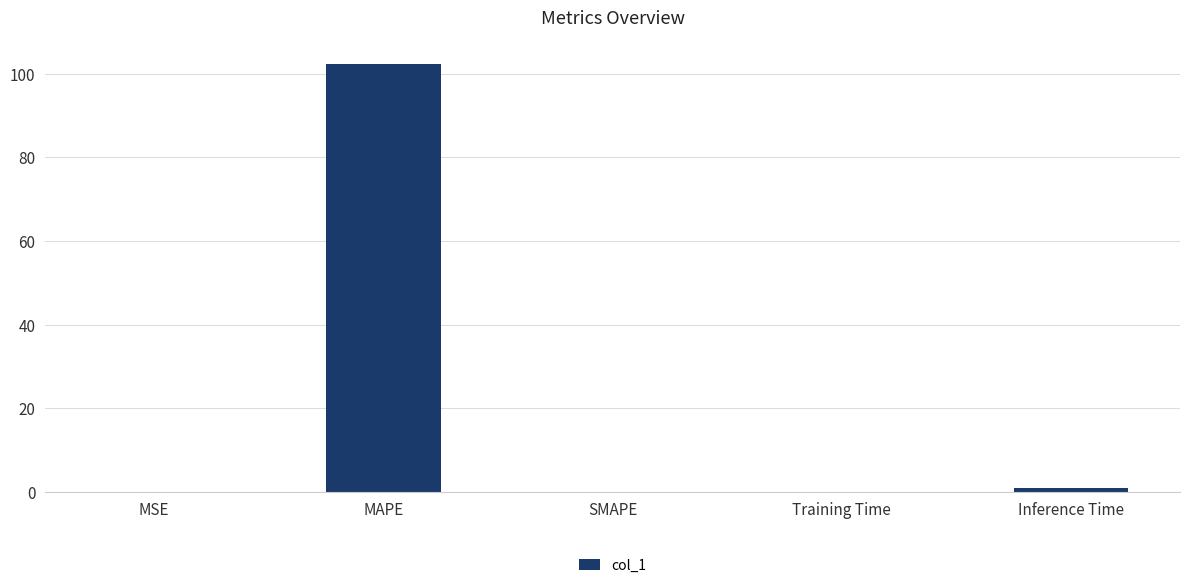

Is it true that the value at Inference Time is 0.9?

True